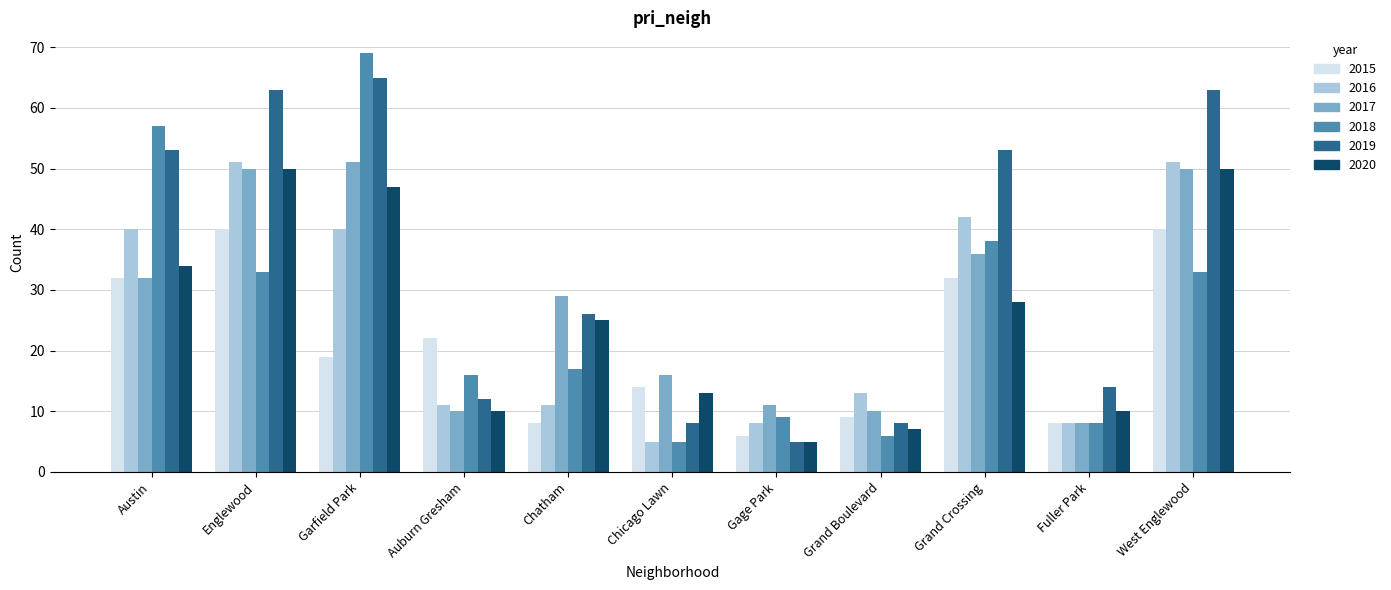

Which series has the largest total across all categories?

2019